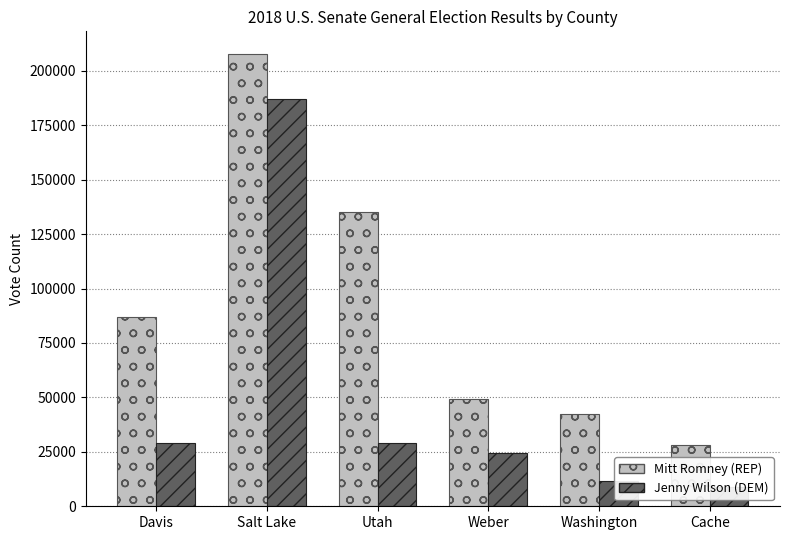

What position from the left is Salt Lake?

2